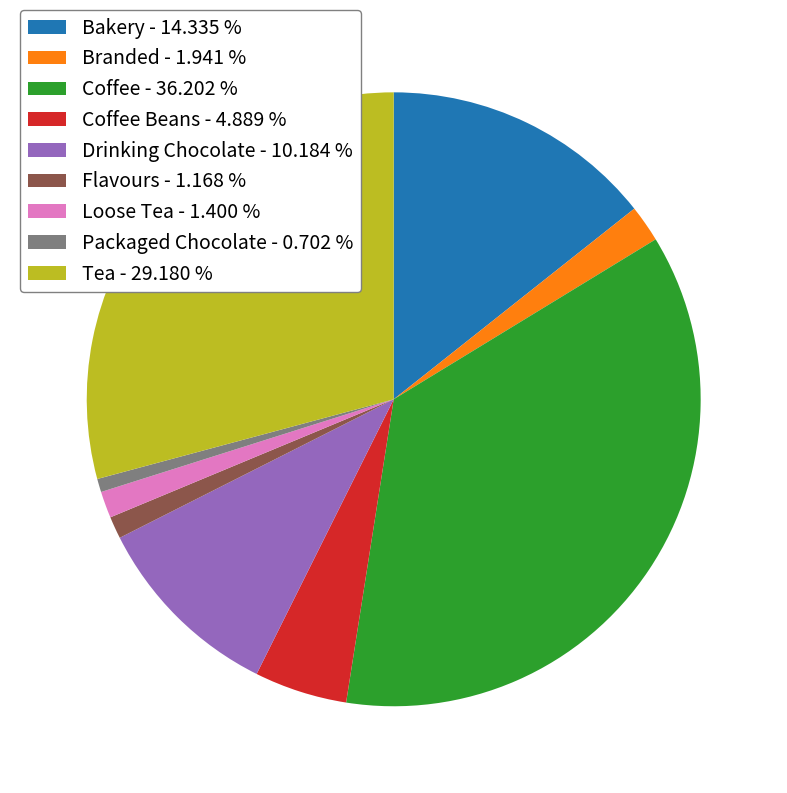

Do Flavours - 1.168 % and Coffee - 36.202 % together represent more than half of the pie?

No